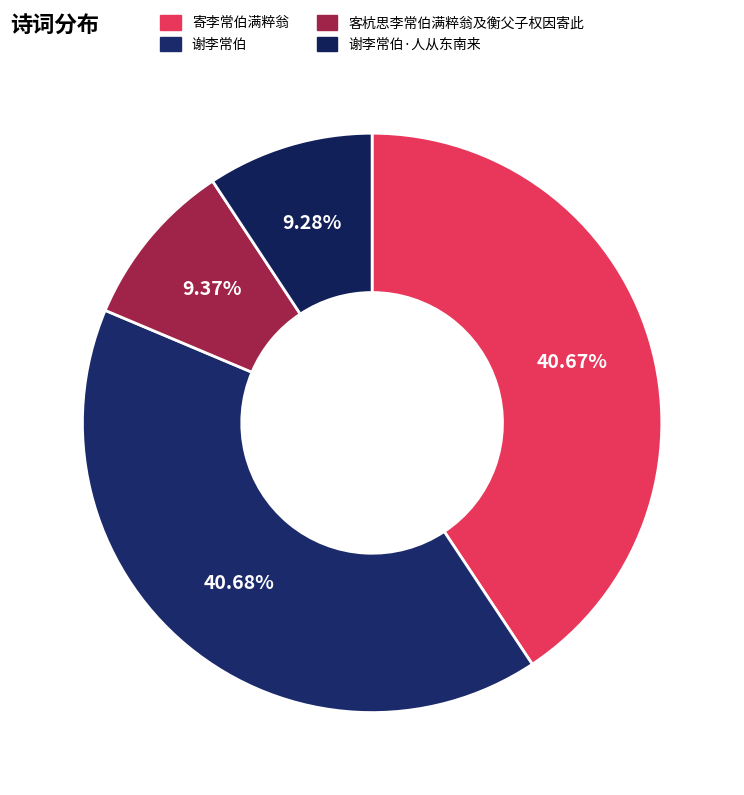

What is the change in value from 客杭思李常伯满粹翁及衡父子权因寄此 to 谢李常伯·人从东南来?

-1807